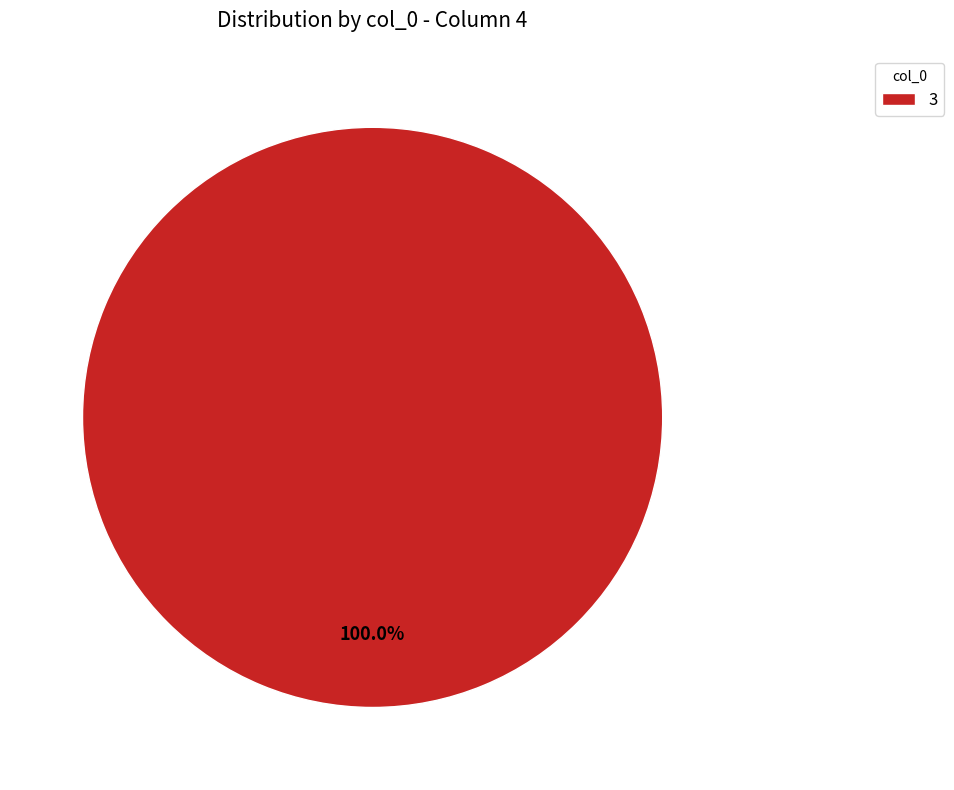

Which category accounts for the majority?

3